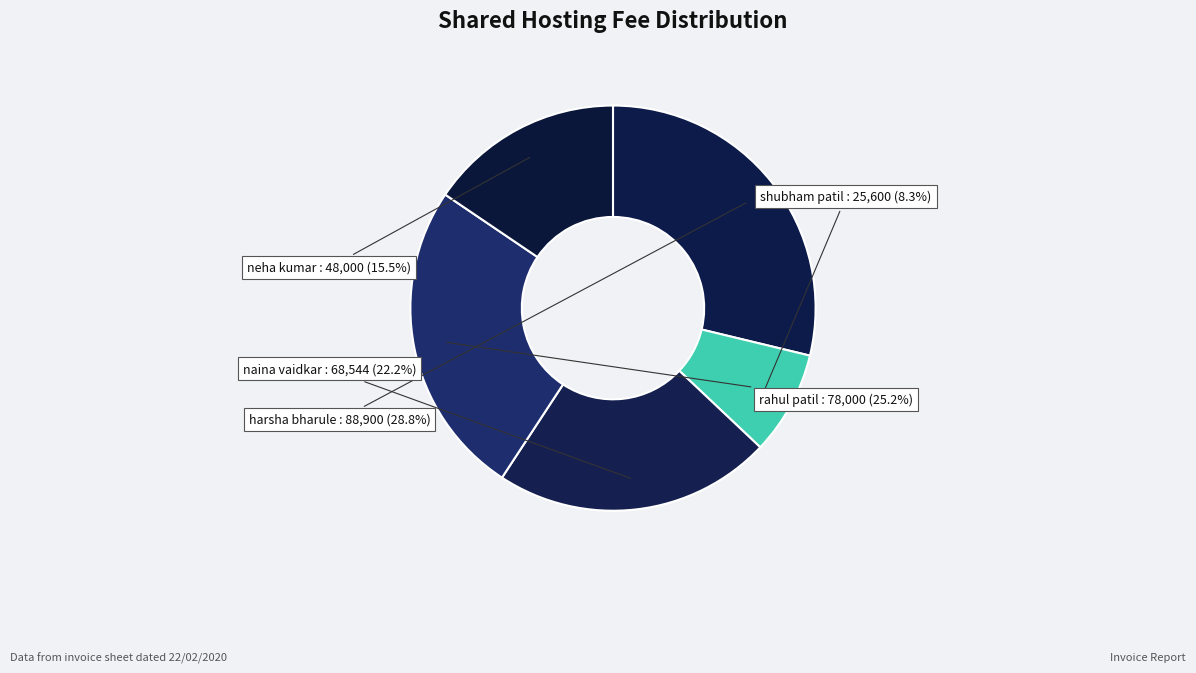

Count the number of slices in the pie.

5